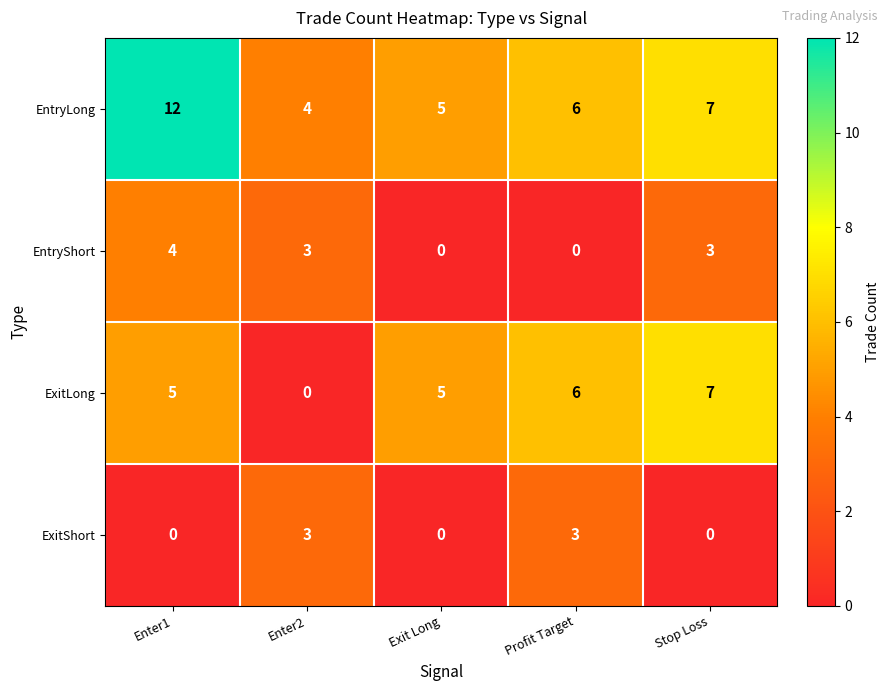

List the series in order of their peak value, lowest first.

ExitShort, EntryShort, ExitLong, EntryLong